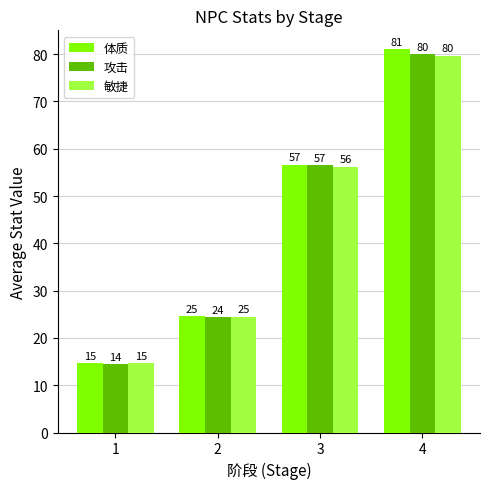

Reading left to right, list all the values displayed in this chart.

体质: 1=14.6	2=24.6	3=56.7	4=81.0
攻击: 1=14.4	2=24.4	3=56.6	4=80.0
敏捷: 1=14.6	2=24.5	3=56.2	4=79.7